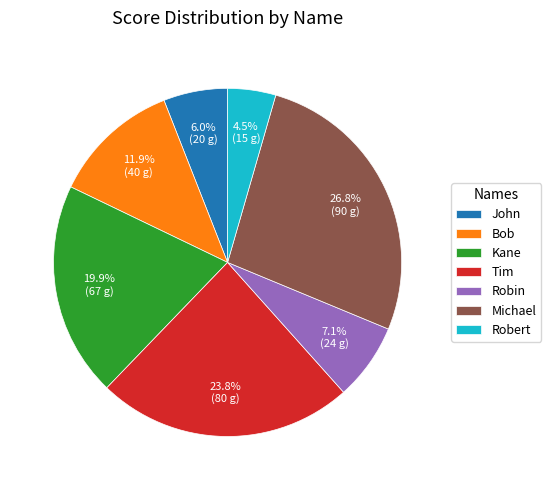

Rank the categories by value from lowest to highest.

Robert, John, Robin, Bob, Kane, Tim, Michael